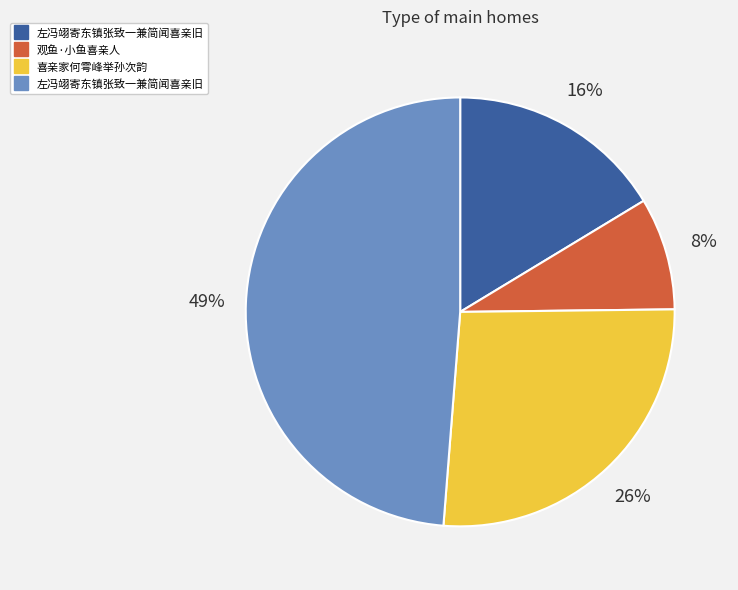

To the nearest percent, what is the average slice percentage?

25%